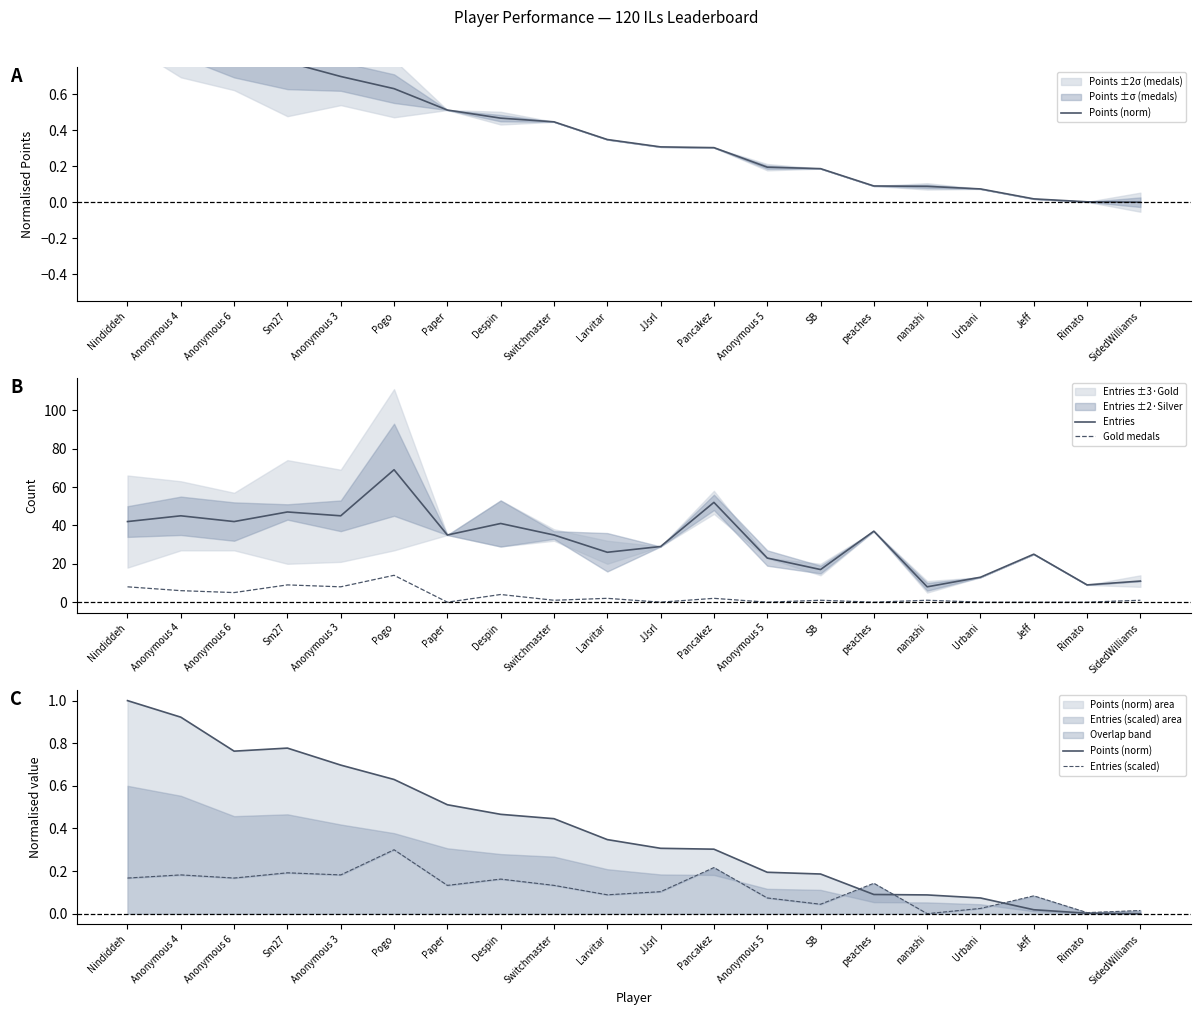

What is the difference between the maximum and minimum values in the Points (norm) series?

1.0